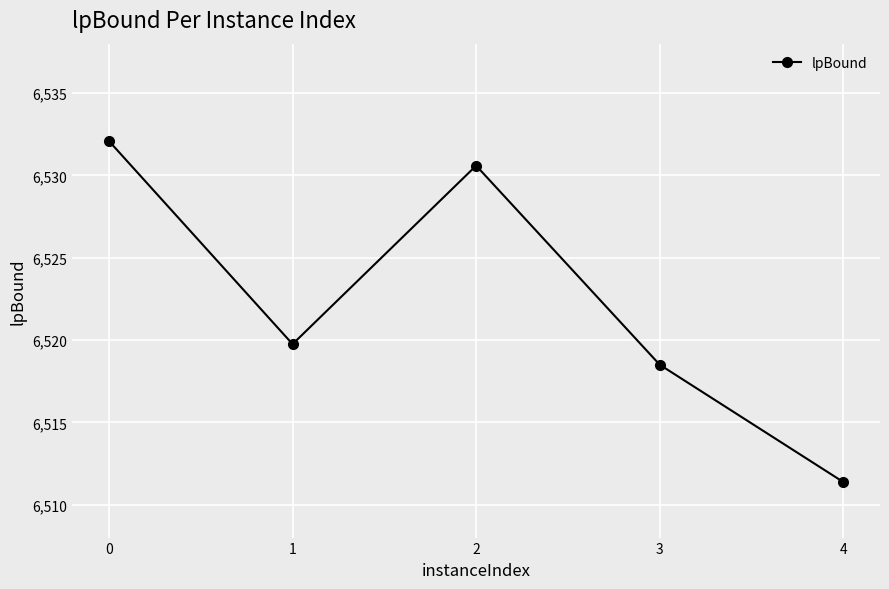

Is this an area chart (filled region under the line)?

No